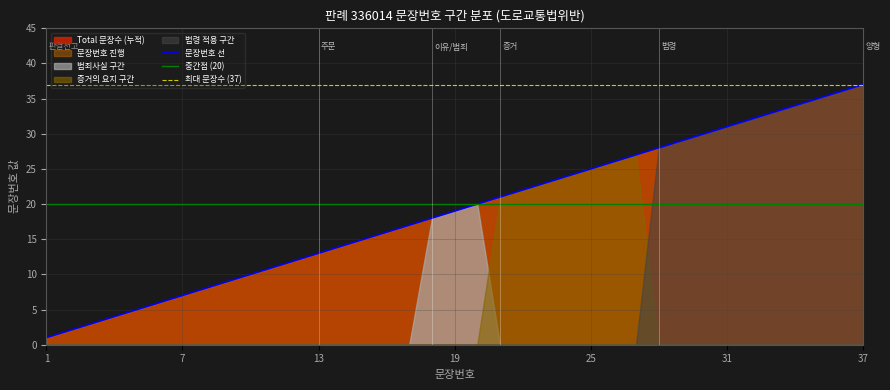

How many interior local peaks does the 증거 구간 series have?

1